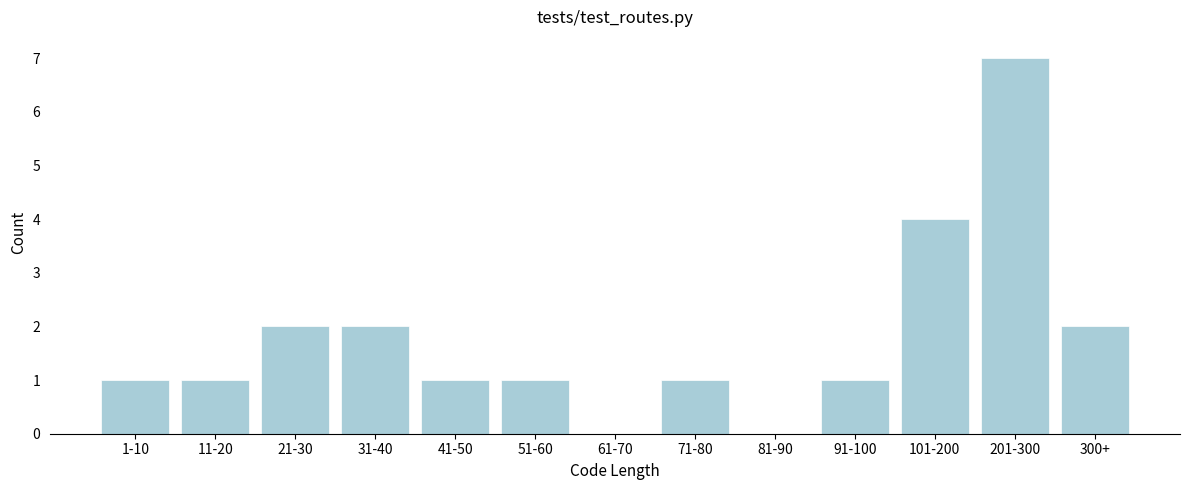

Reading left to right, transcribe all the data shown in this chart.

1-10=1	11-20=1	21-30=2	31-40=2	41-50=1	51-60=1	61-70=0	71-80=1	81-90=0	91-100=1	101-200=4	201-300=7	300+=2